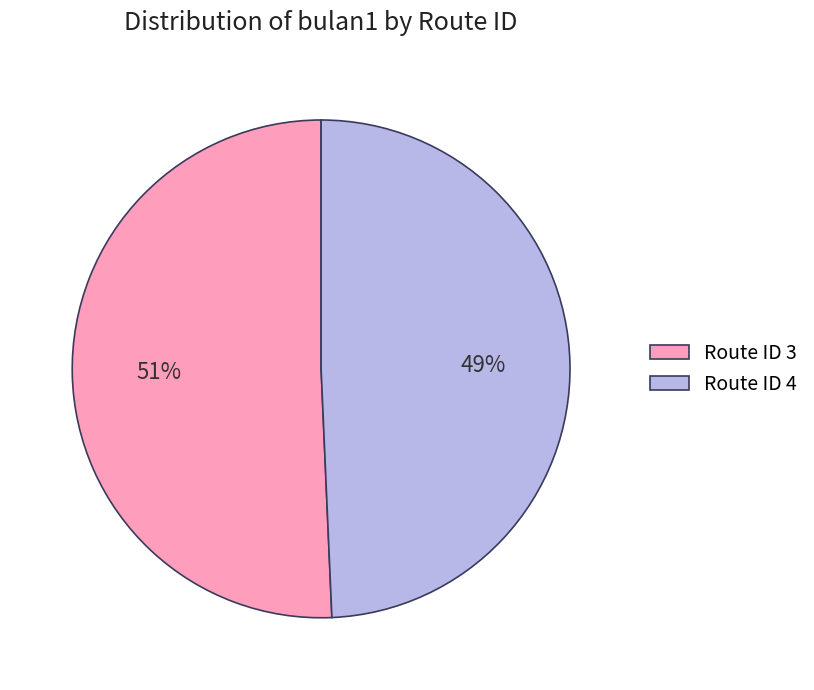

Is it true that Route ID 3 is 39% of the pie?

False